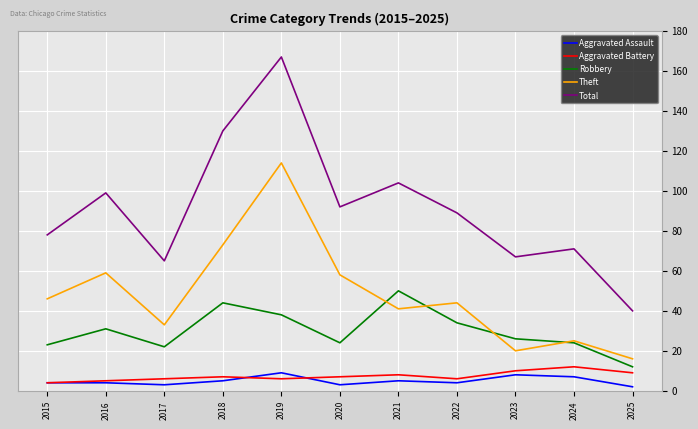

What is the approximate value of Aggravated Assault at 2021?

5